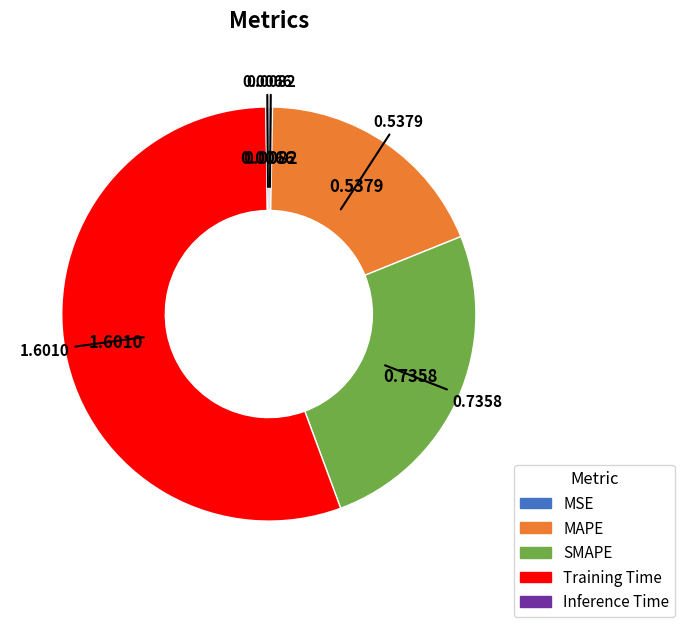

Does MSE represent more than half of the total?

No